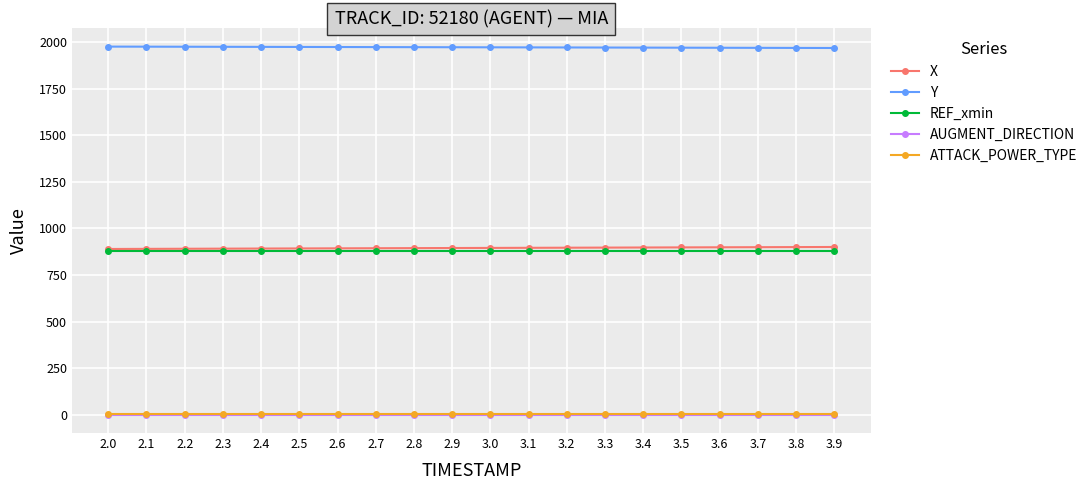

True or false: Y and AUGMENT_DIRECTION intersect in this chart.

False